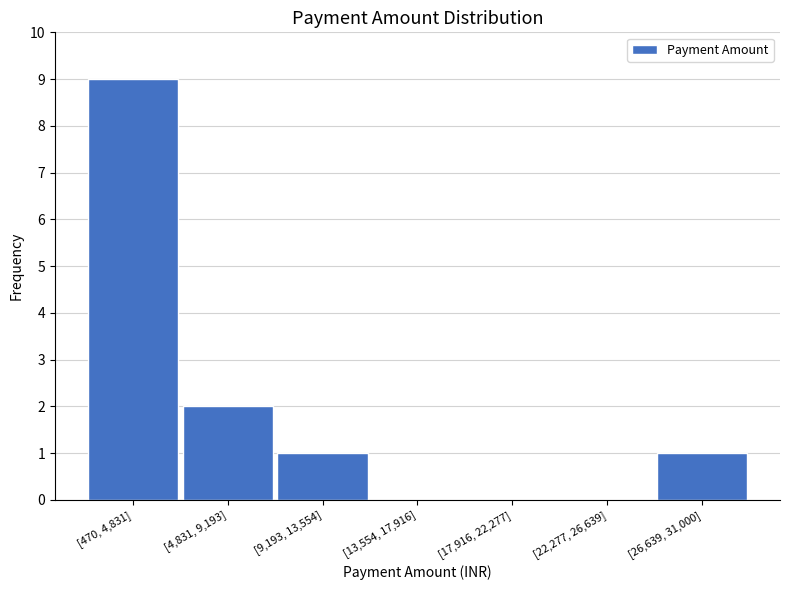

Reading right to left, extract all data points from this chart.

[26,639, 31,000]=1	[22,277, 26,639]=0	[17,916, 22,277]=0	[13,554, 17,916]=0	[9,193, 13,554]=1	[4,831, 9,193]=2	[470, 4,831]=9